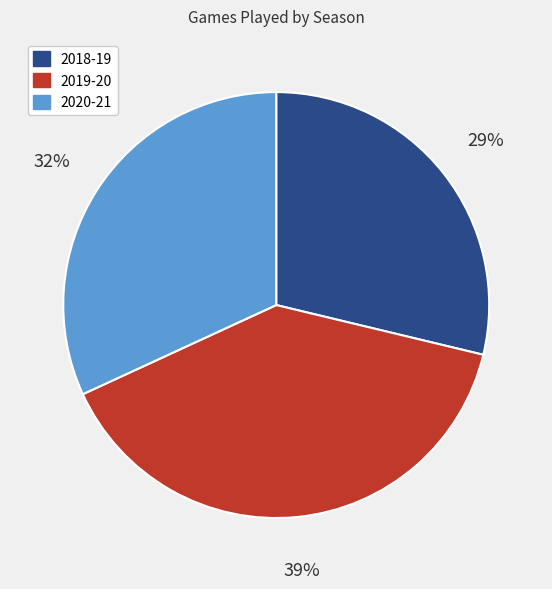

To the nearest percent, what is the combined percentage of 2018-19 and 2019-20?

68%